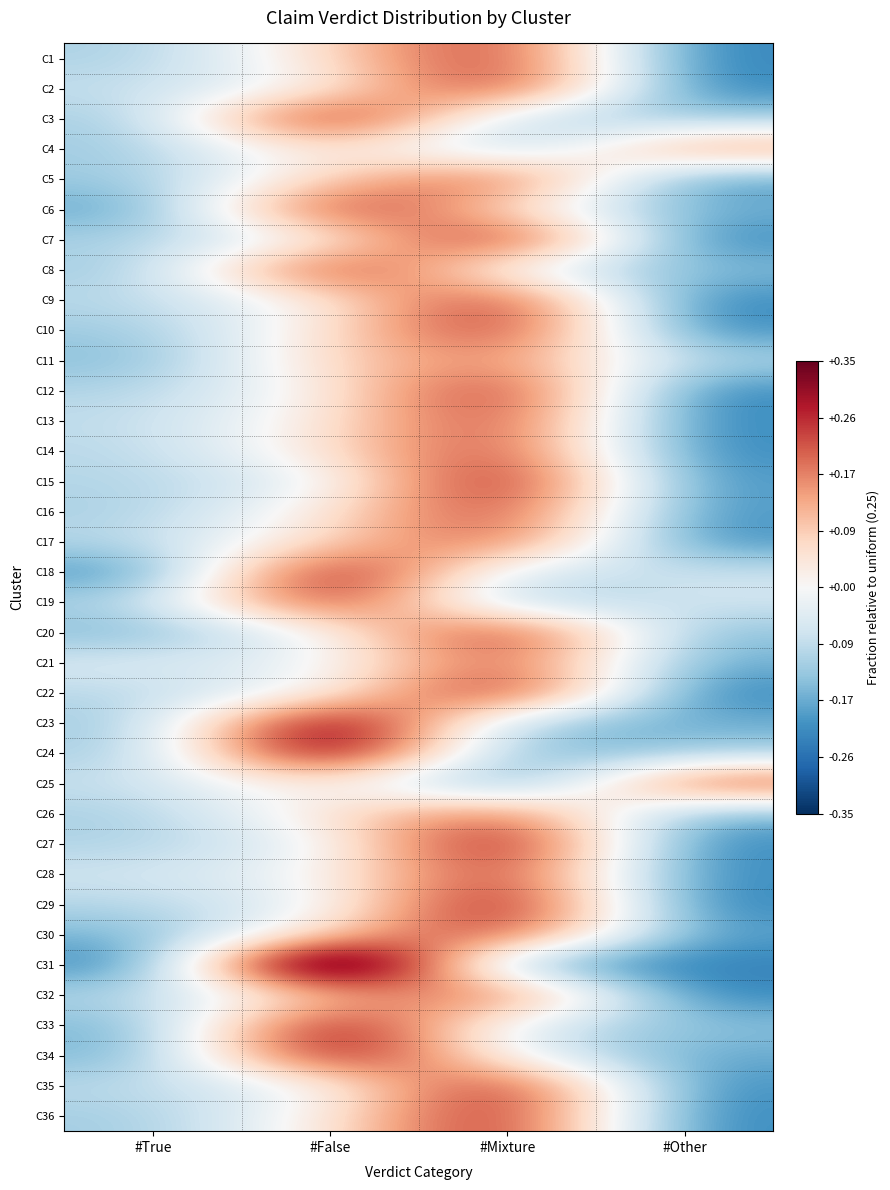

Which series changed the most between #True and #False?

C31